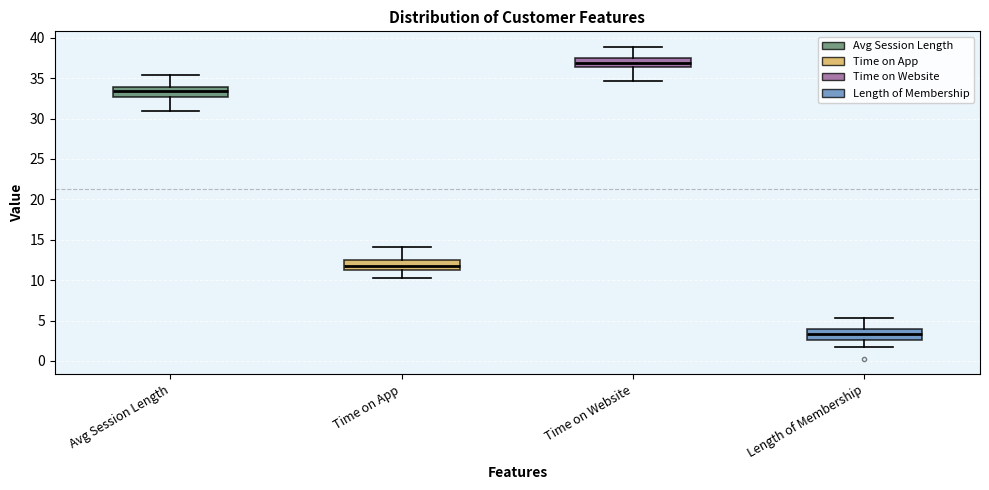

Which box has the highest median line?

Time on Website